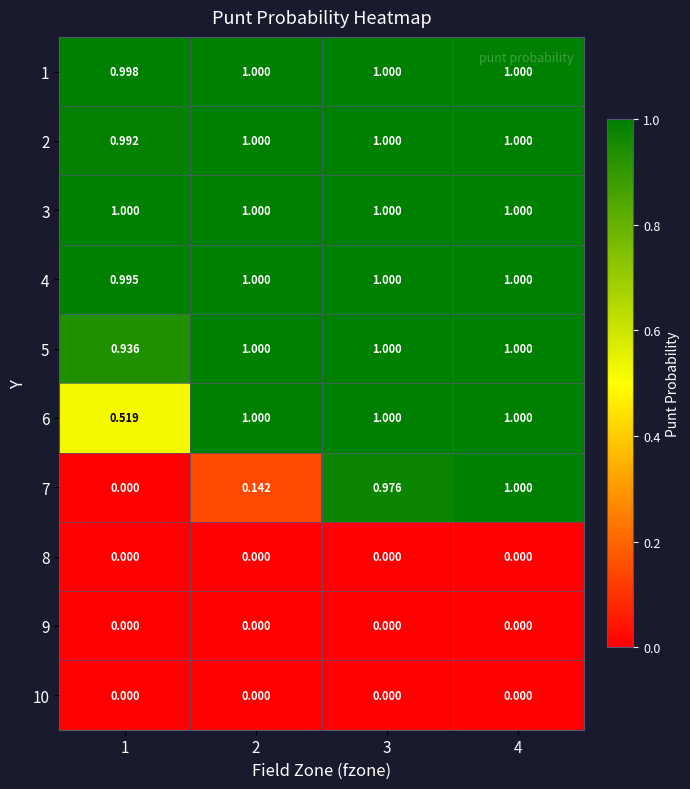

Is the value of 2 at 1 greater than the value of 4 at 3?

No